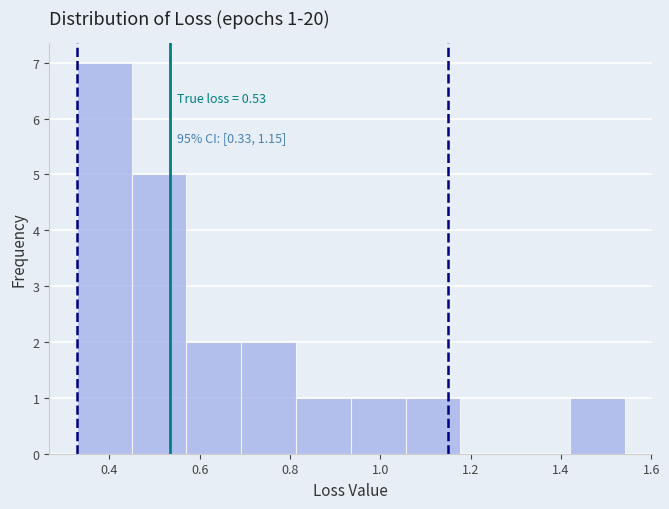

Which range on the x-axis has the tallest bar?

0.32 to 0.44